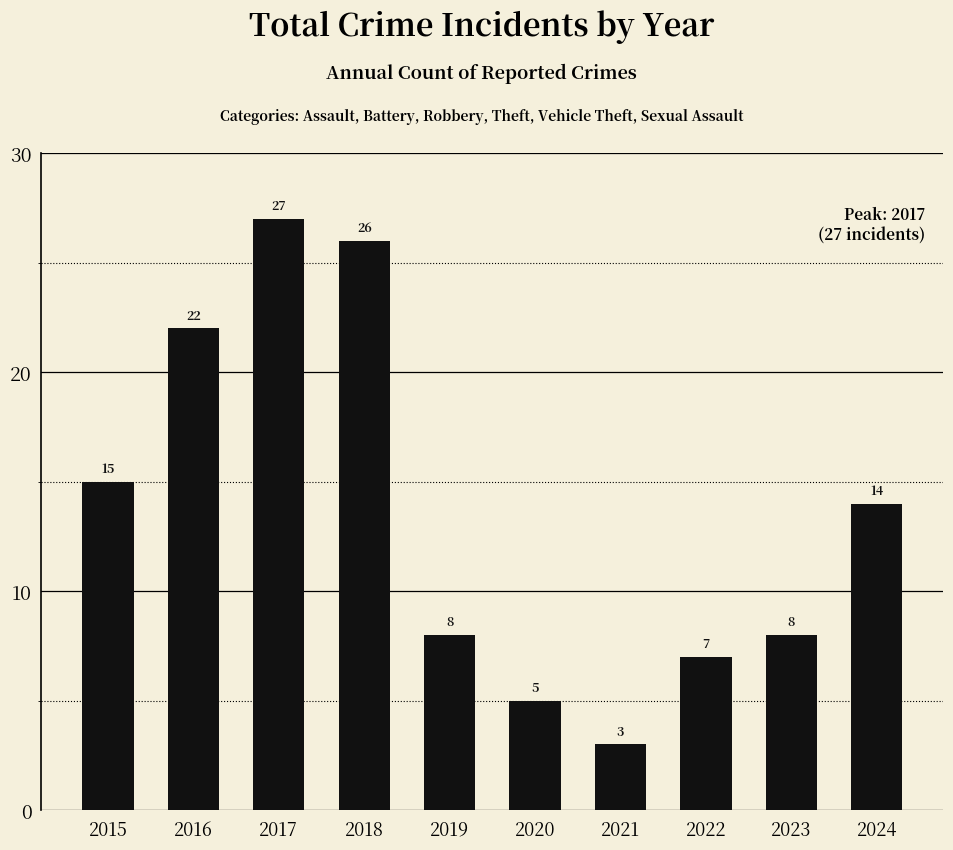

What is the difference between the values at 2017 and 2016?

5